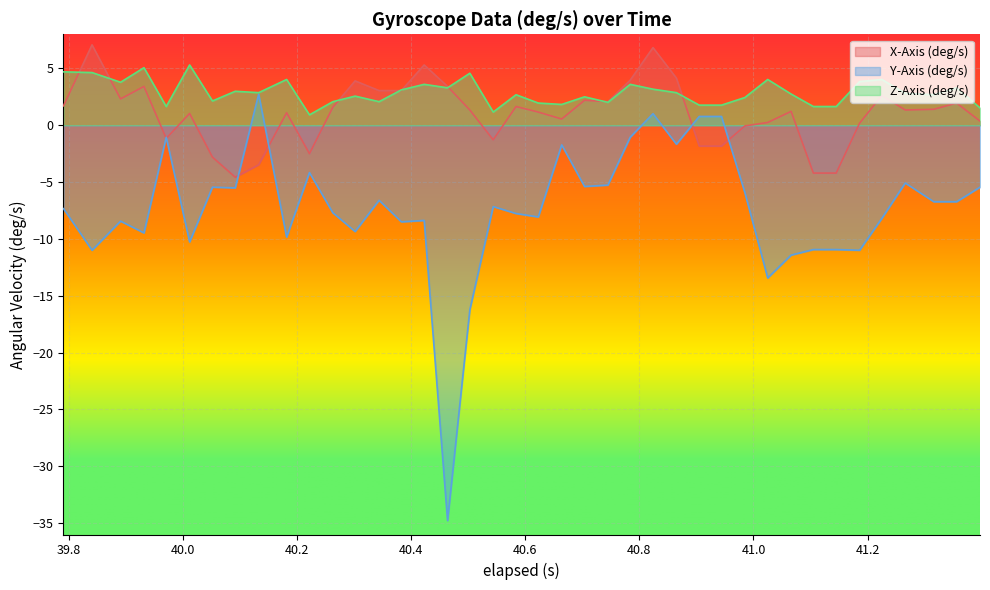

Reading left to right, transcribe all the data shown in this chart.

X-Axis (deg/s): 1.7	7.1	2.3	3.4	-1.2	1.0	-2.8	-4.6	-3.5	1.1	-2.5	1.6	3.9	3.0	3.0	5.3	3.4	1.3	-1.3	1.6	1.2	0.5	2.2	2.1	4.0	6.8	4.1	-1.8	-1.8	-0.1	0.2	1.2	-4.2	-4.2	0.2	2.6	1.3	1.4	1.9	0.4
Y-Axis (deg/s): -7.3	-11.0	-8.4	-9.5	-1.1	-10.3	-5.4	-5.5	2.7	-9.8	-4.2	-7.7	-9.3	-6.6	-8.5	-8.4	-34.8	-16.2	-7.2	-7.8	-8.1	-1.7	-5.4	-5.3	-1.1	1.0	-1.7	0.8	0.8	-5.9	-13.4	-11.4	-10.9	-10.9	-11.0	-8.2	-5.1	-6.7	-6.7	-5.4
Z-Axis (deg/s): 4.7	4.6	3.8	5.1	1.6	5.3	2.1	3.0	2.9	4.0	0.9	2.1	2.6	2.1	3.1	3.6	3.3	4.6	1.2	2.7	2.0	1.8	2.5	2.0	3.6	3.2	2.9	1.8	1.8	2.4	4.0	2.7	1.6	1.6	3.8	4.0	2.8	2.7	3.3	1.5